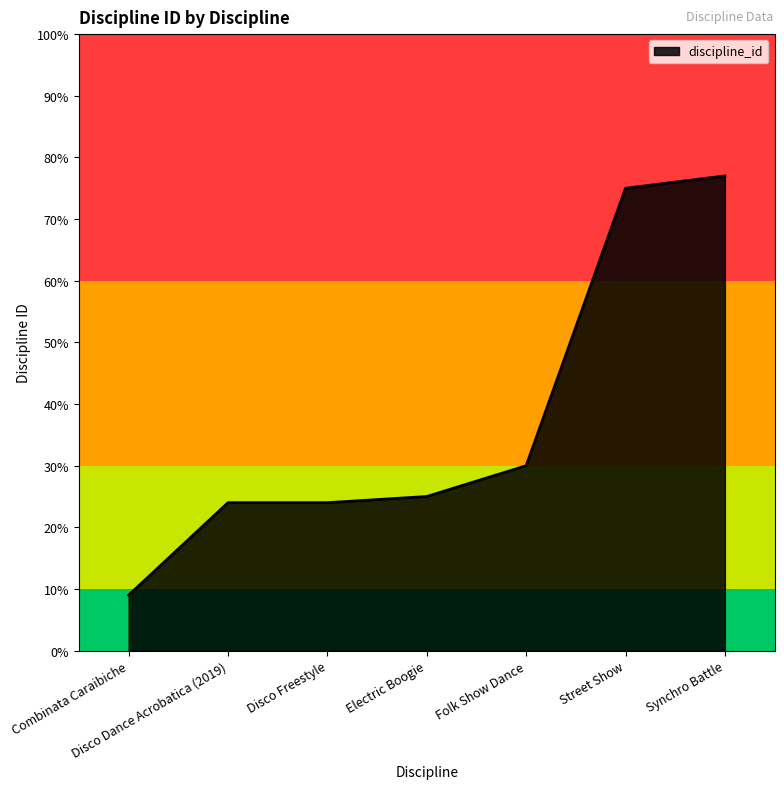

What position from the right is Street Show?

2